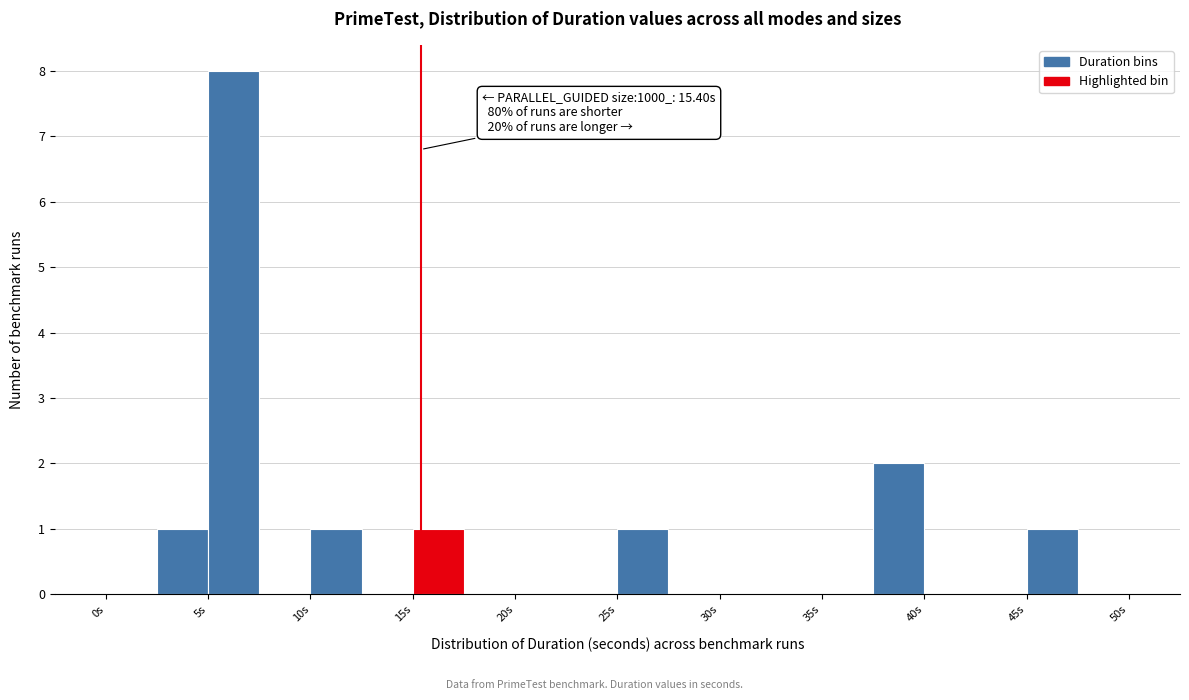

Which range on the x-axis has the tallest bar?

5.0 to 7.5